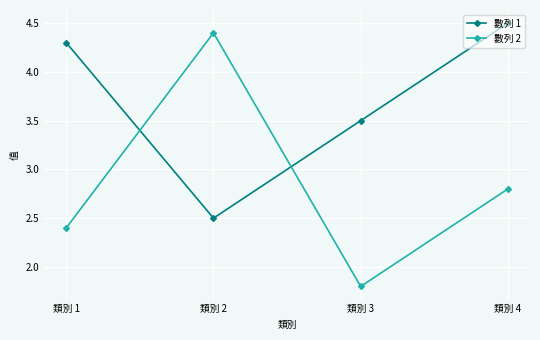

Which series has the largest range (max minus min)?

數列 2